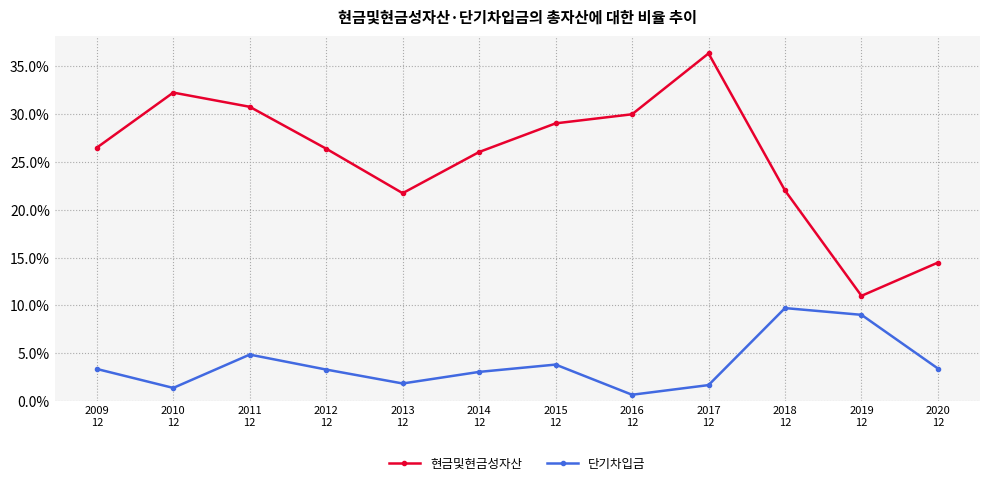

Is it true that 단기차입금 equals 5.8 at 2020
12?

False